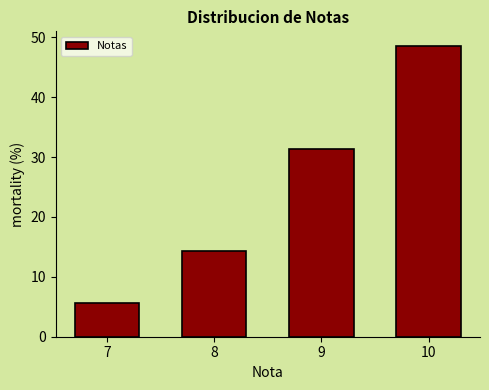

Reading left to right, transcribe all the data shown in this chart.

7=5.7	8=14.3	9=31.4	10=48.6